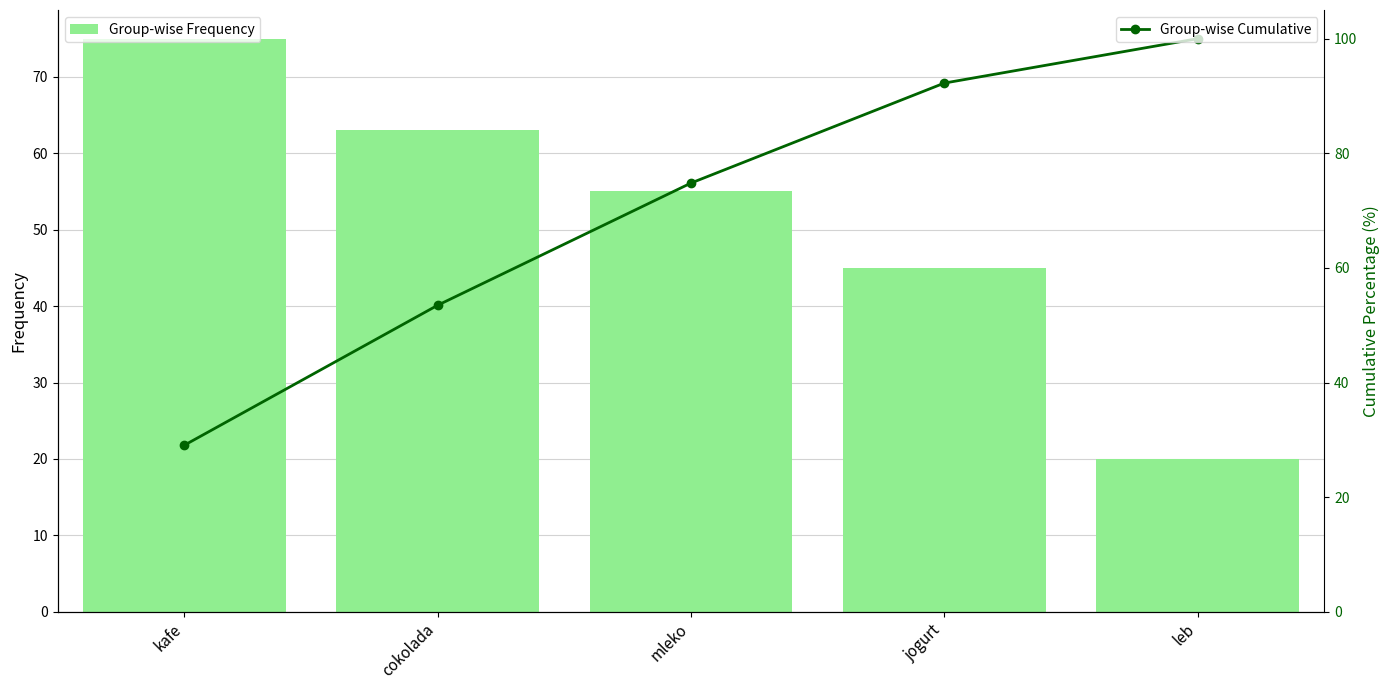

The value of Group-wise Frequency at cokolada is 63.0. True or false?

True